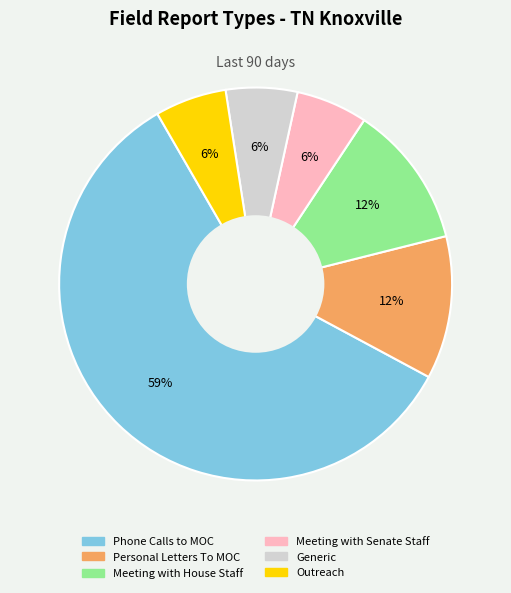

What is the ratio of the value at Meeting with House Staff to the value at Generic?

2.0